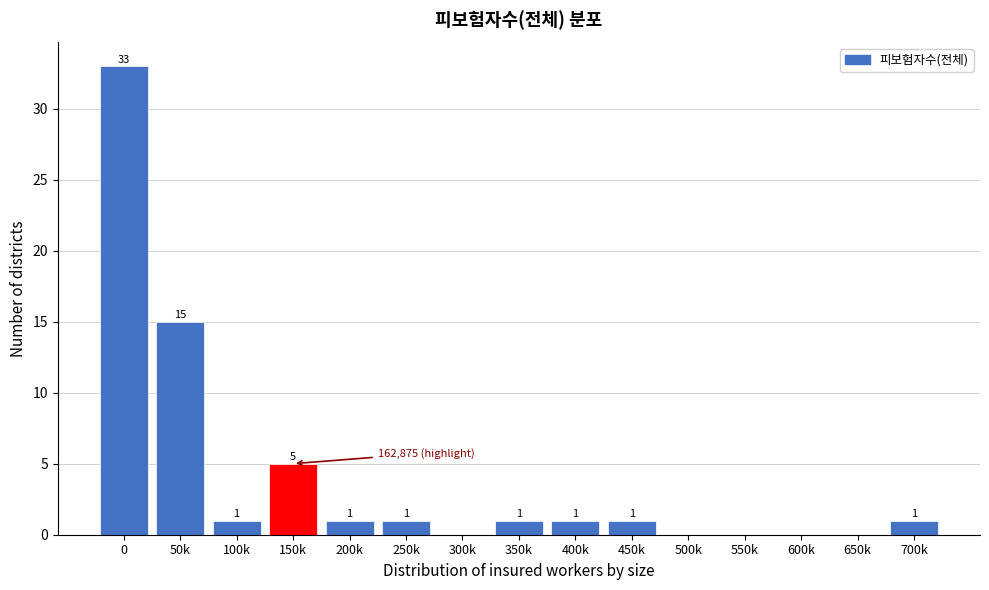

Reading left to right, extract all data points from this chart.

0=33	50k=15	100k=1	150k=5	200k=1	250k=1	300k=0	350k=1	400k=1	450k=1	500k=0	550k=0	600k=0	650k=0	700k=1